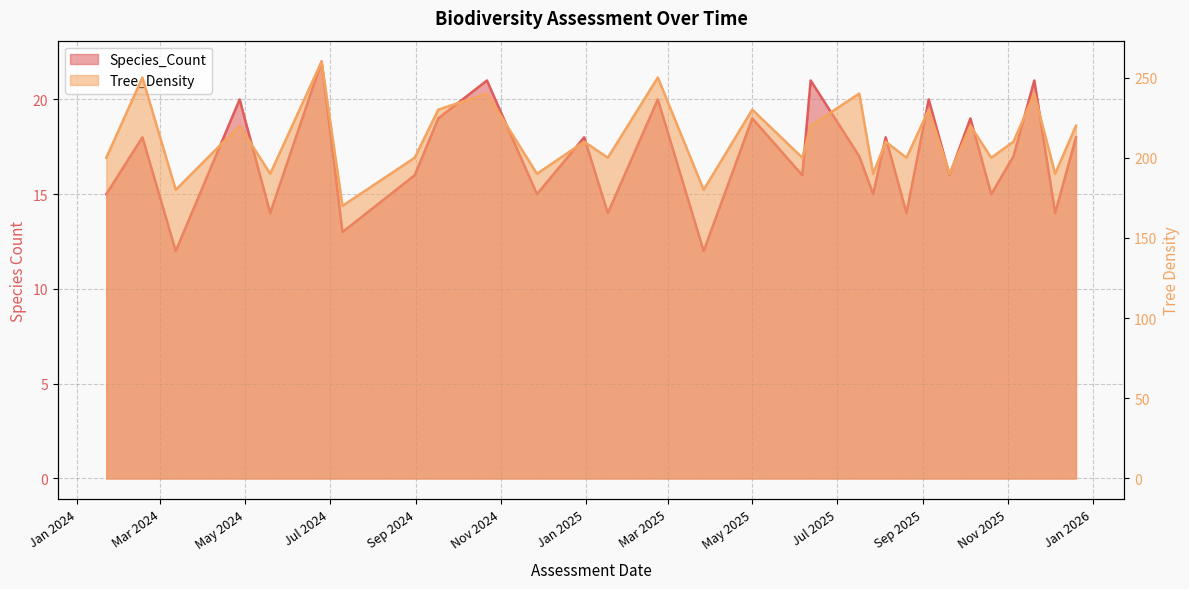

What is the difference between the maximum and minimum values in the Tree_Density series?

90